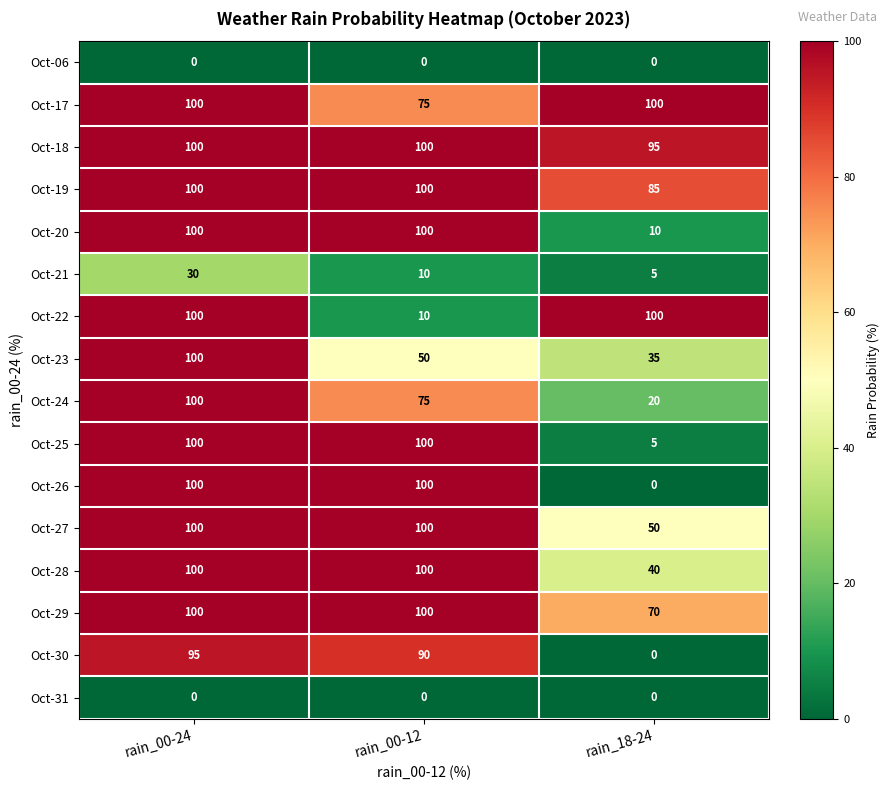

What is the sum of the Oct-22 values at rain_00-12 and rain_00-24?

110